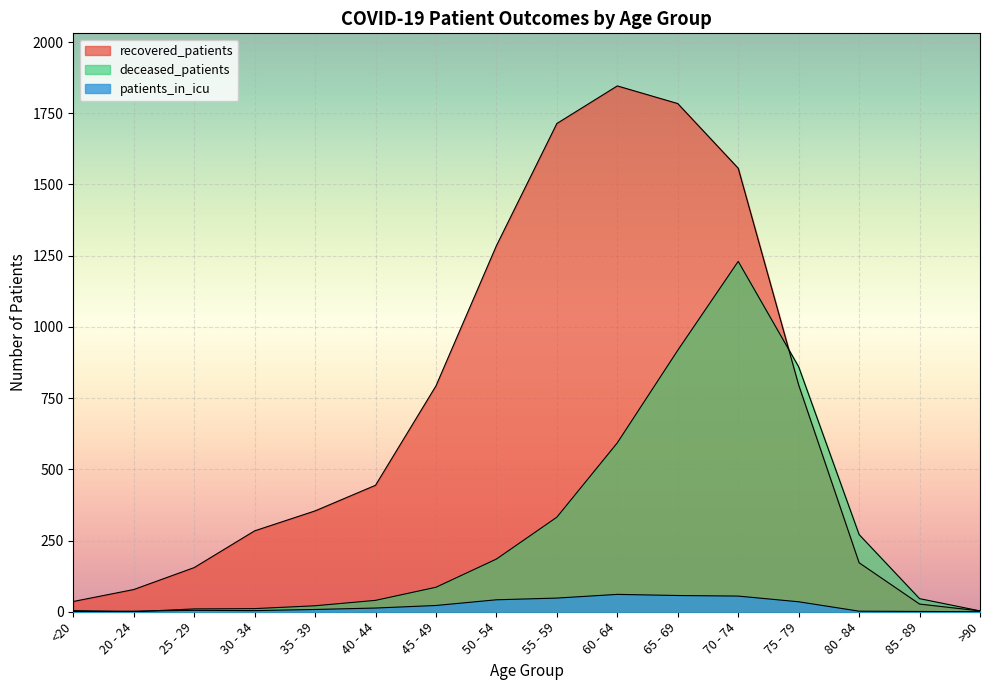

How many lines are shown in the chart?

3